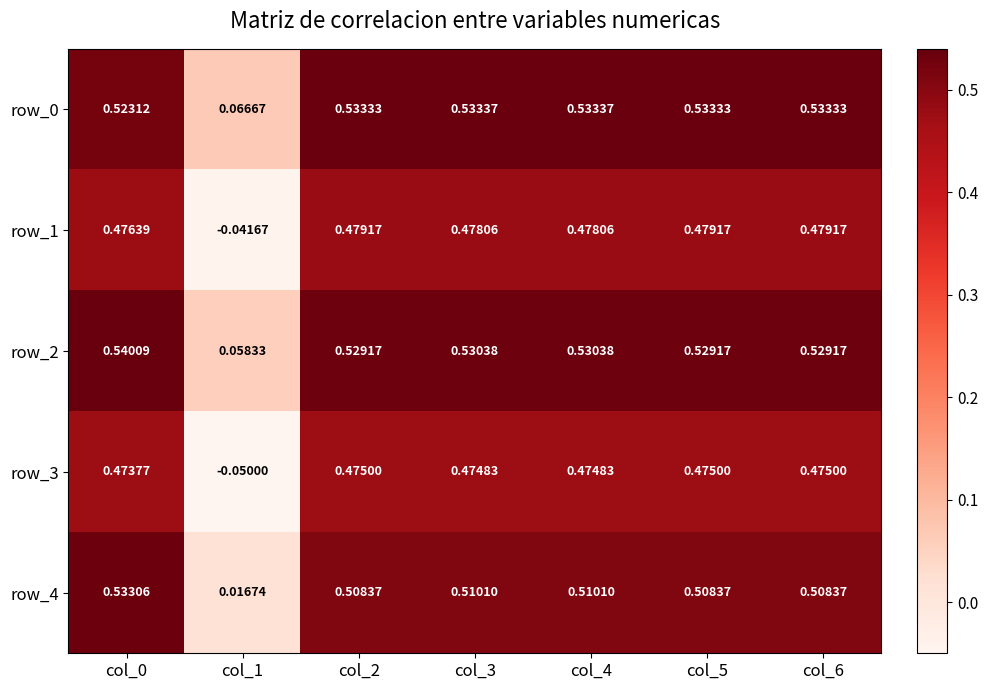

Is the value of row_3 at col_5 greater than the value of row_0 at col_2?

No